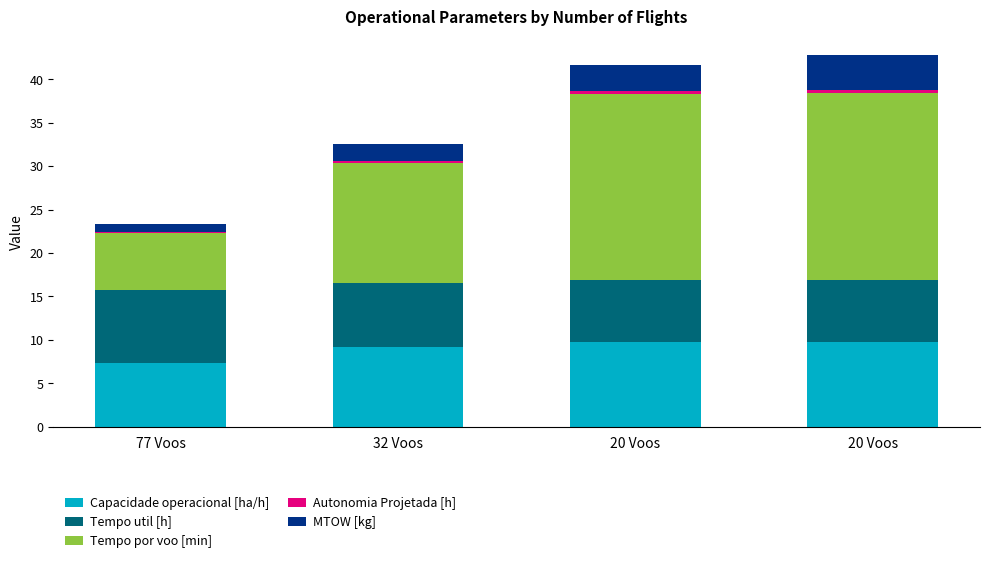

Rank the categories by Autonomia Projetada [h] value from highest to lowest.

20 Voos, 20 Voos, 32 Voos, 77 Voos